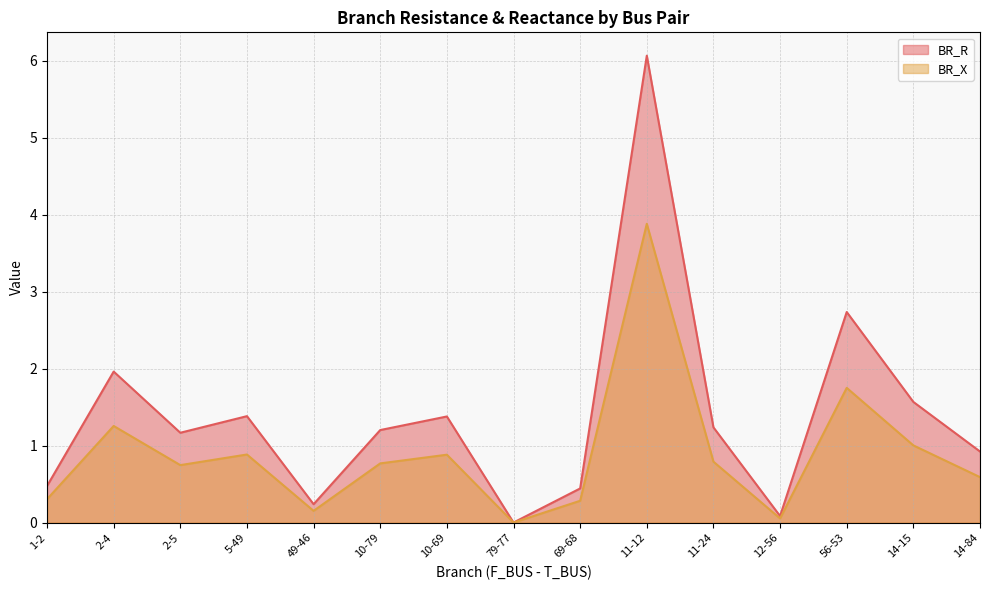

True or false: BR_X has more than 1 interior local peaks.

True